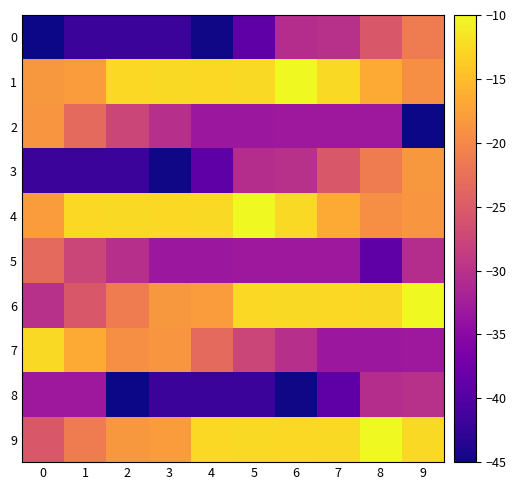

Count the number of categories in the chart.

10